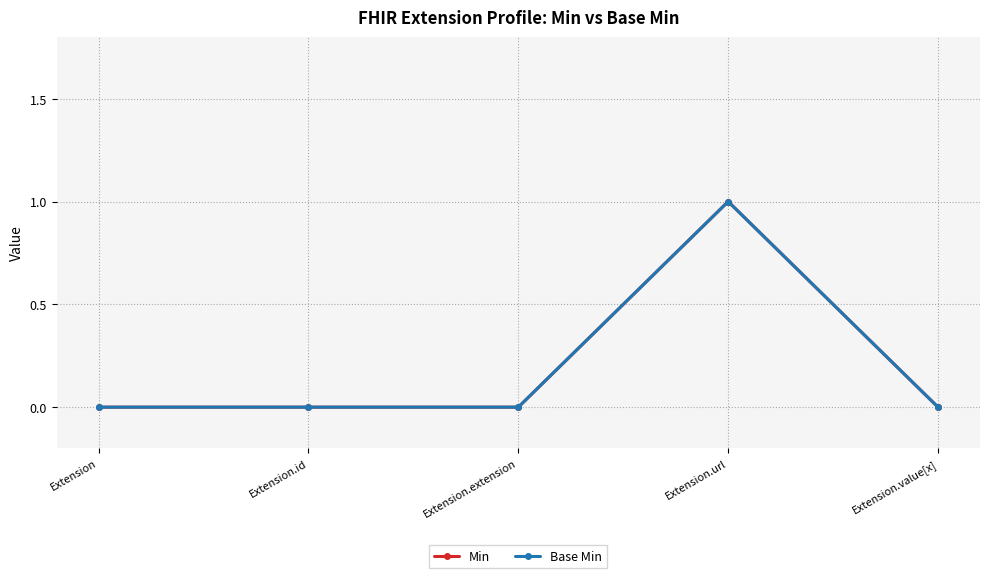

At Extension.url, list the series in order from largest to smallest.

Min, Base Min